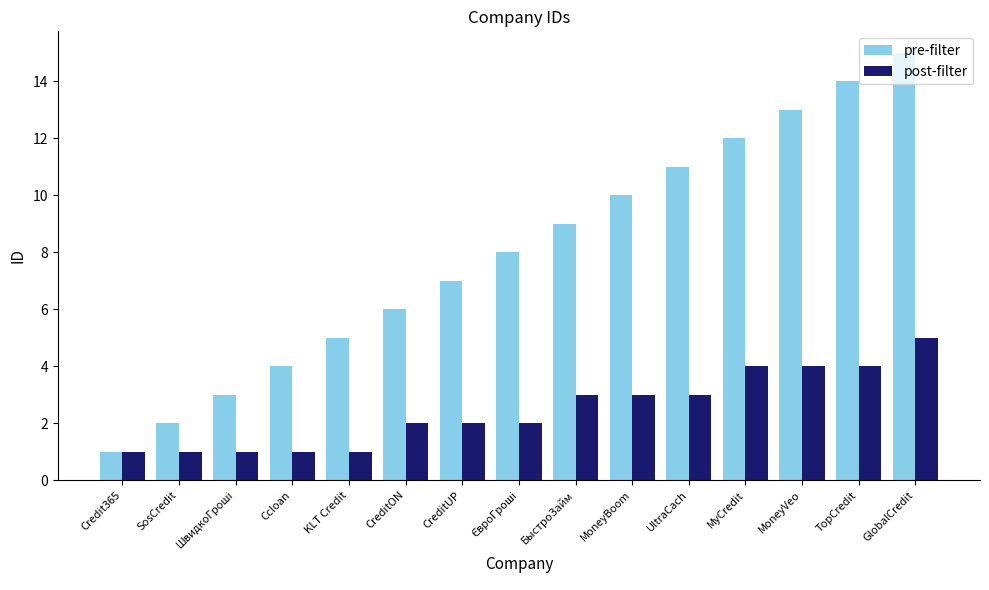

At which label does pre-filter reach its peak?

GlobalCredit